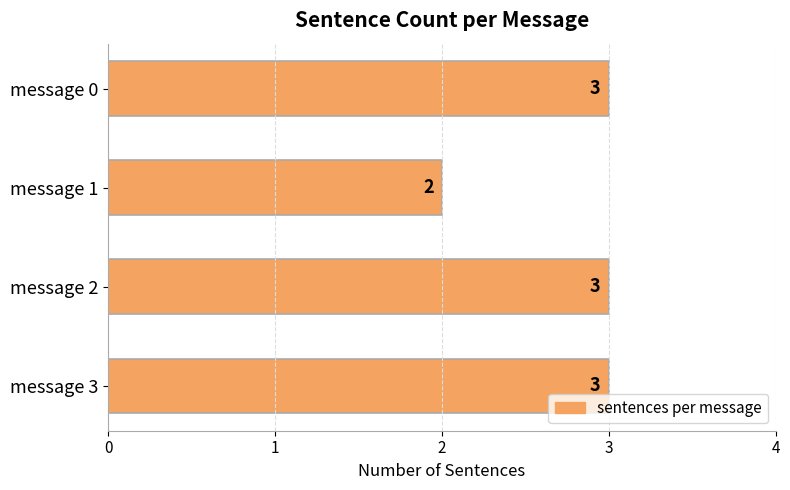

The value at message 3 is 5. True or false?

False